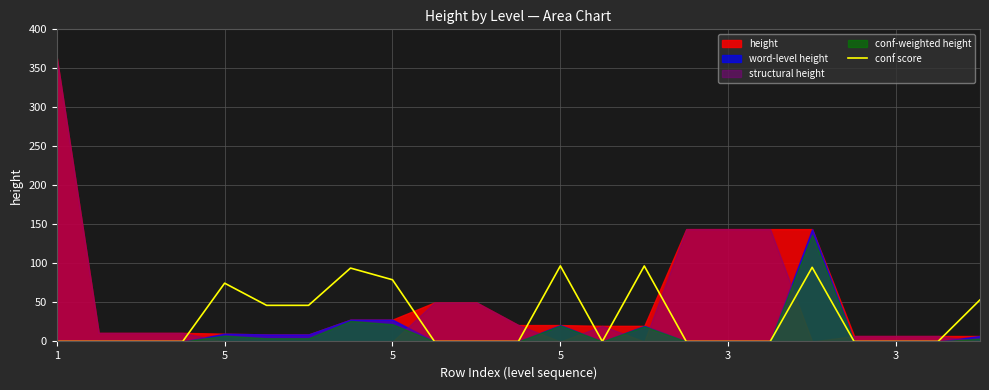

What is the difference between the values at 22 and 11?

53.3